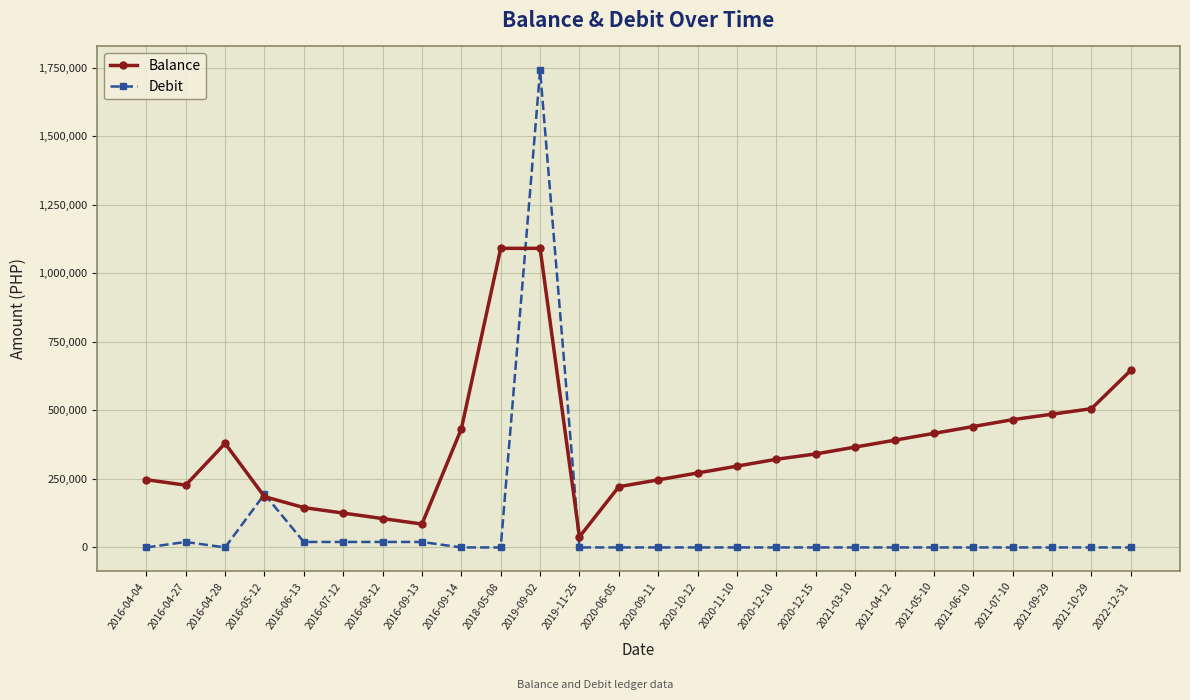

What position from the right is 2020-09-11?

13